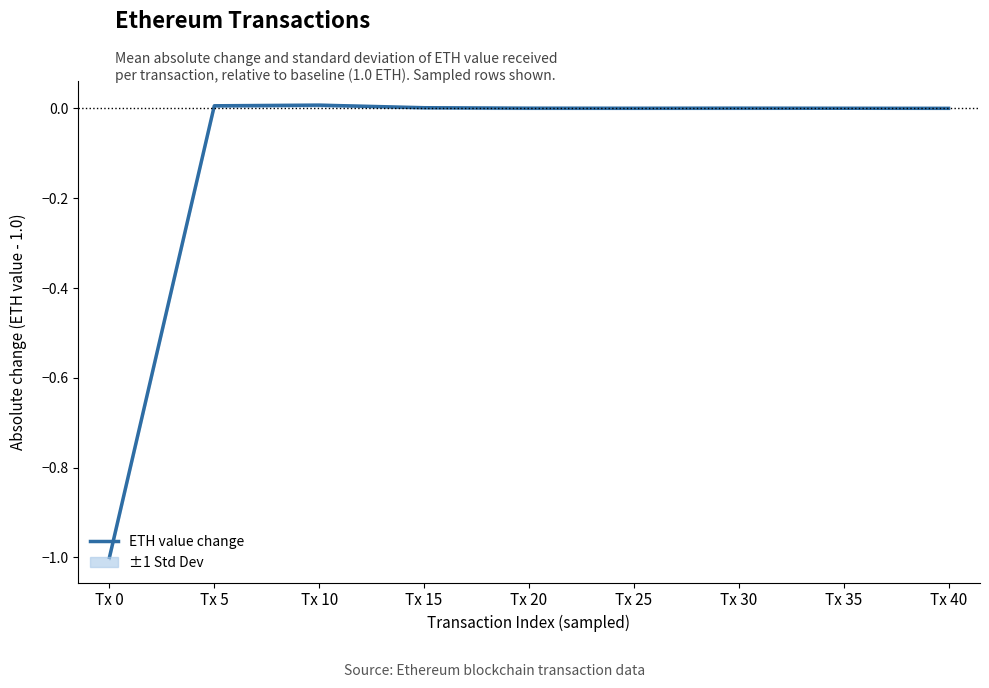

List the labels in order of value, largest first.

Tx 10, Tx 5, Tx 15, Tx 30, Tx 20, Tx 25, Tx 35, Tx 40, Tx 0